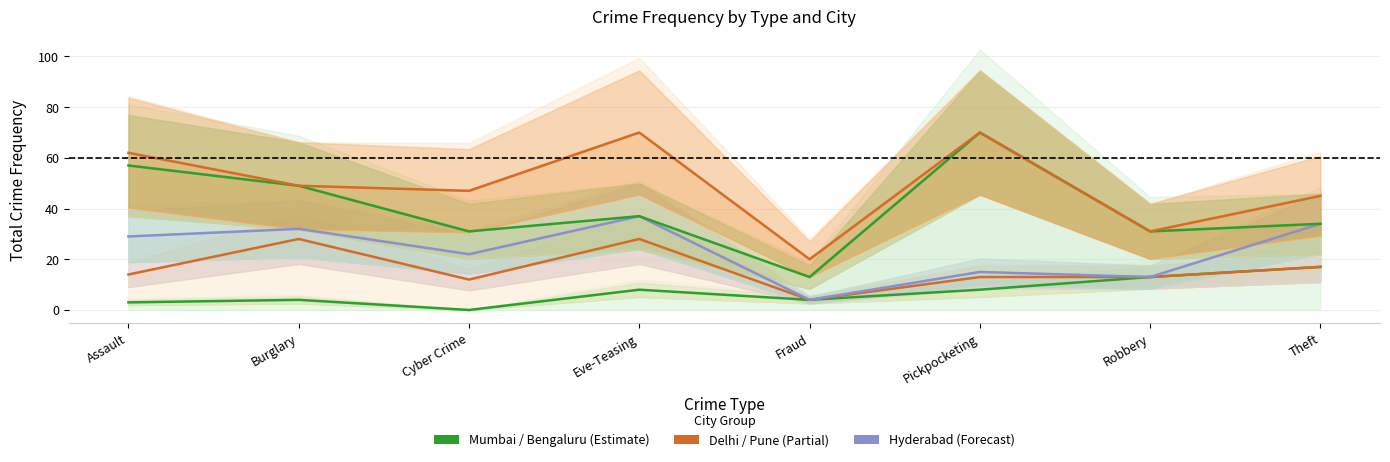

What is the difference between the highest and lowest values at Cyber Crime?

47